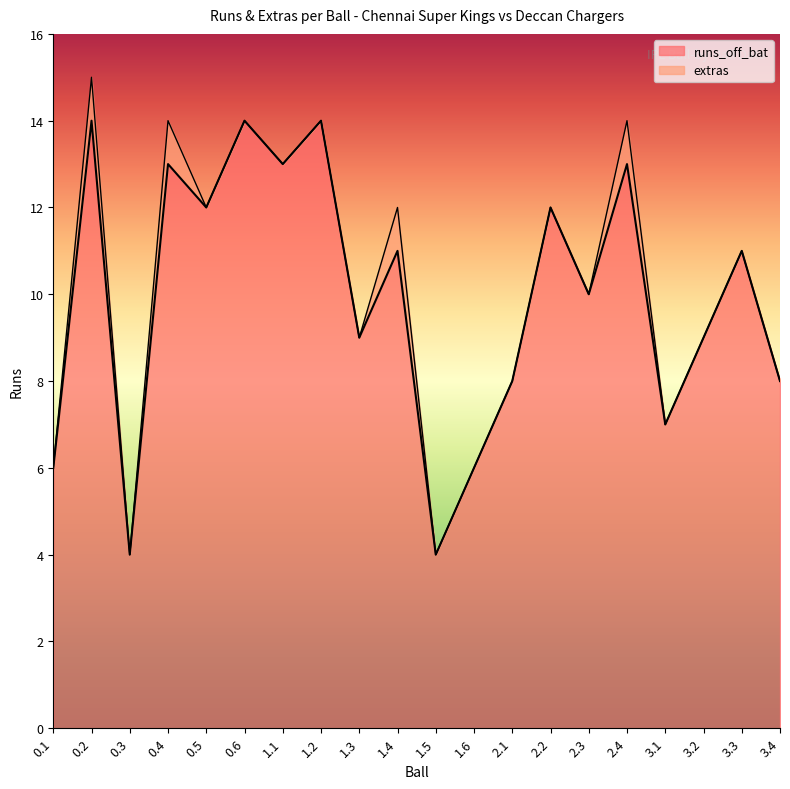

The value at 0.4 is 13. True or false?

True